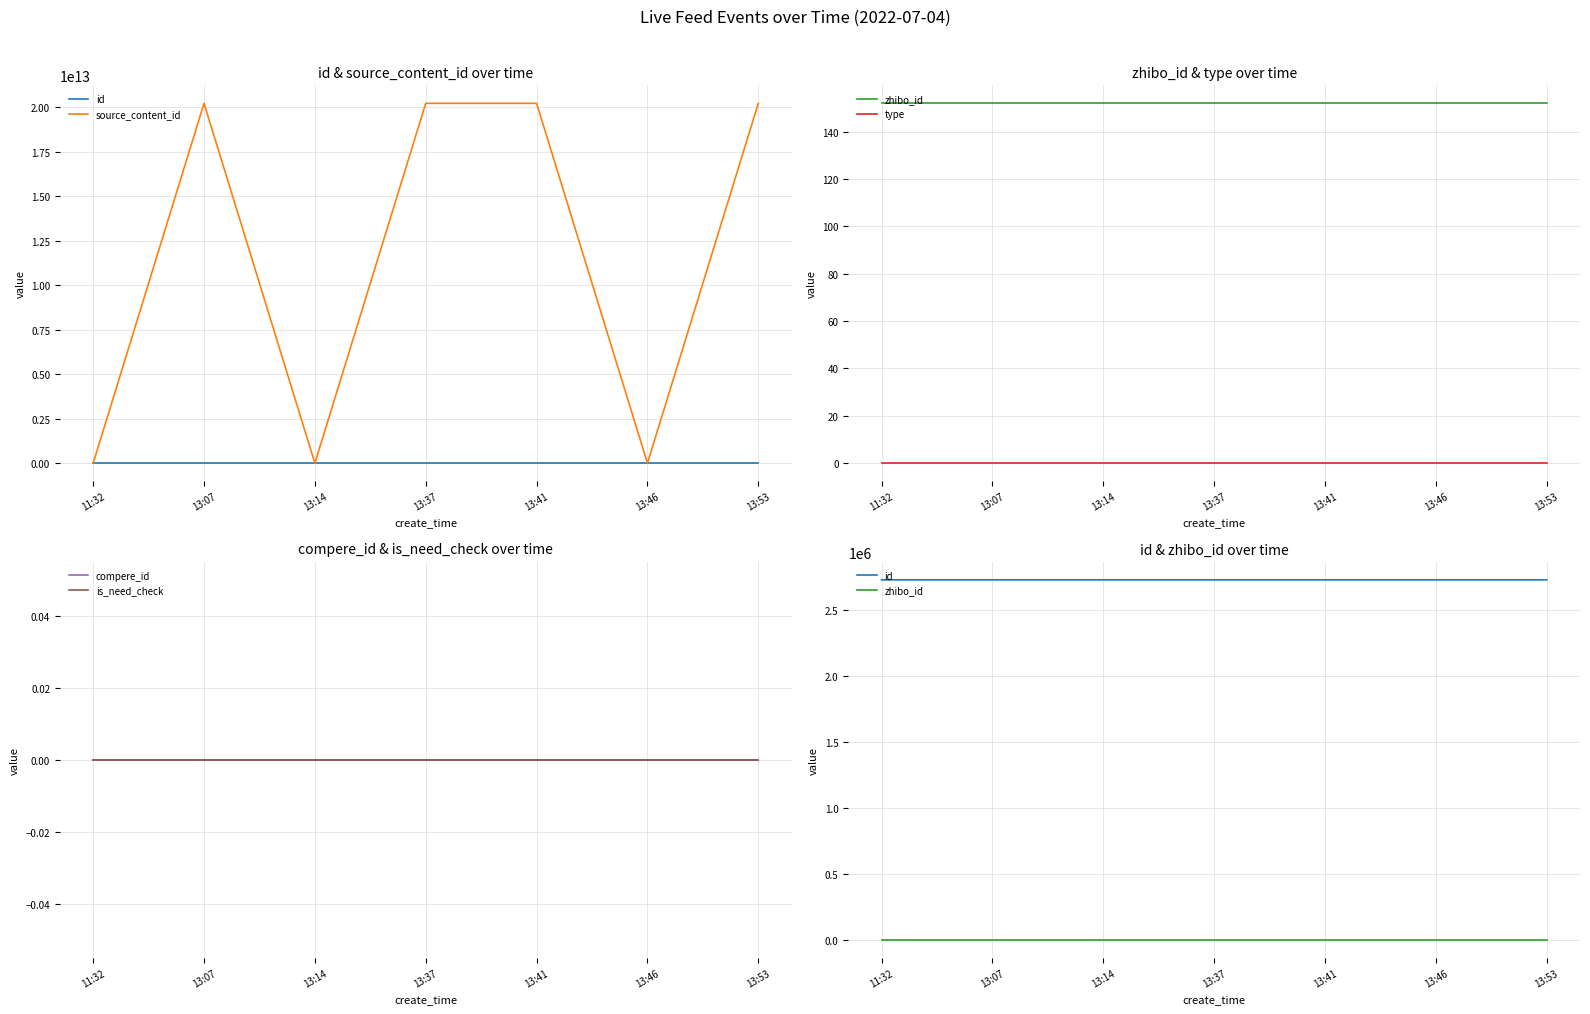

How many data points in id are less than 2728040?

3